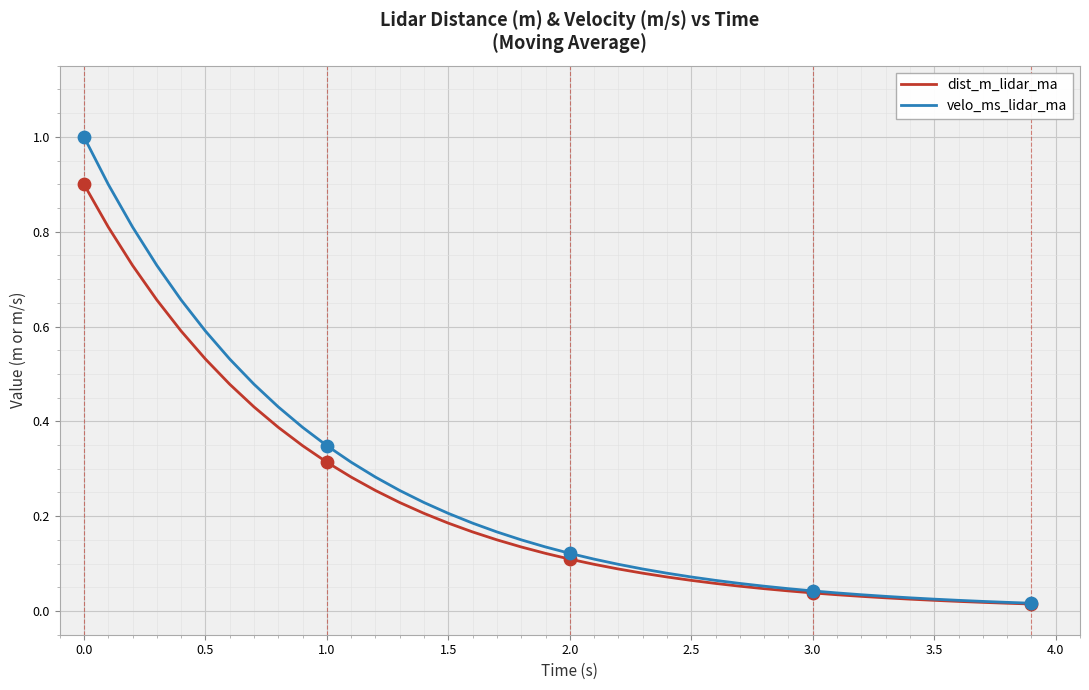

At how many categories does at least one series exceed 0?

40